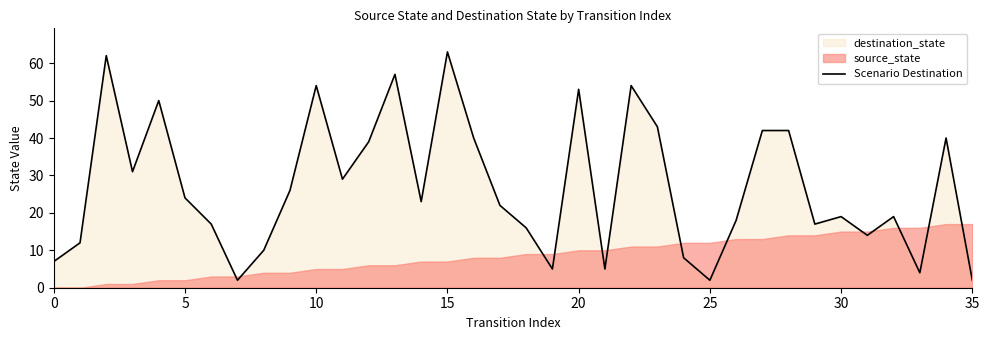

True or false: the data has more than 0 interior local peaks.

True